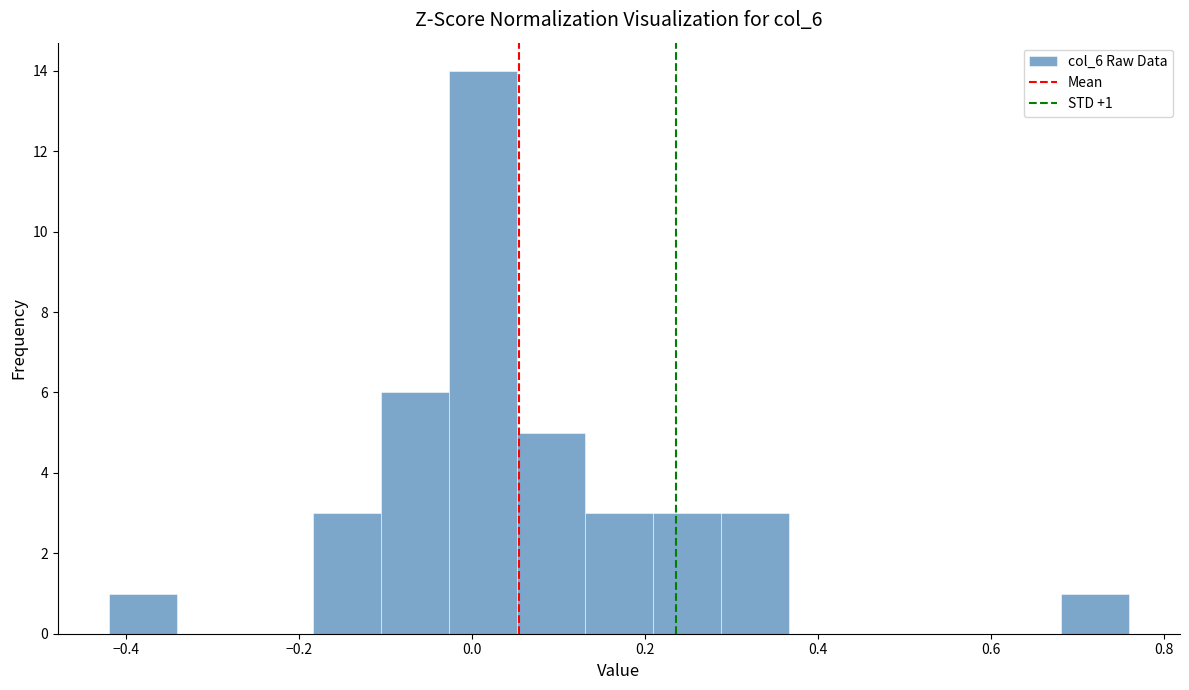

Around what value on the x-axis is the tallest bar? Give the approximate position of its centre, as read against the axis.

0.02